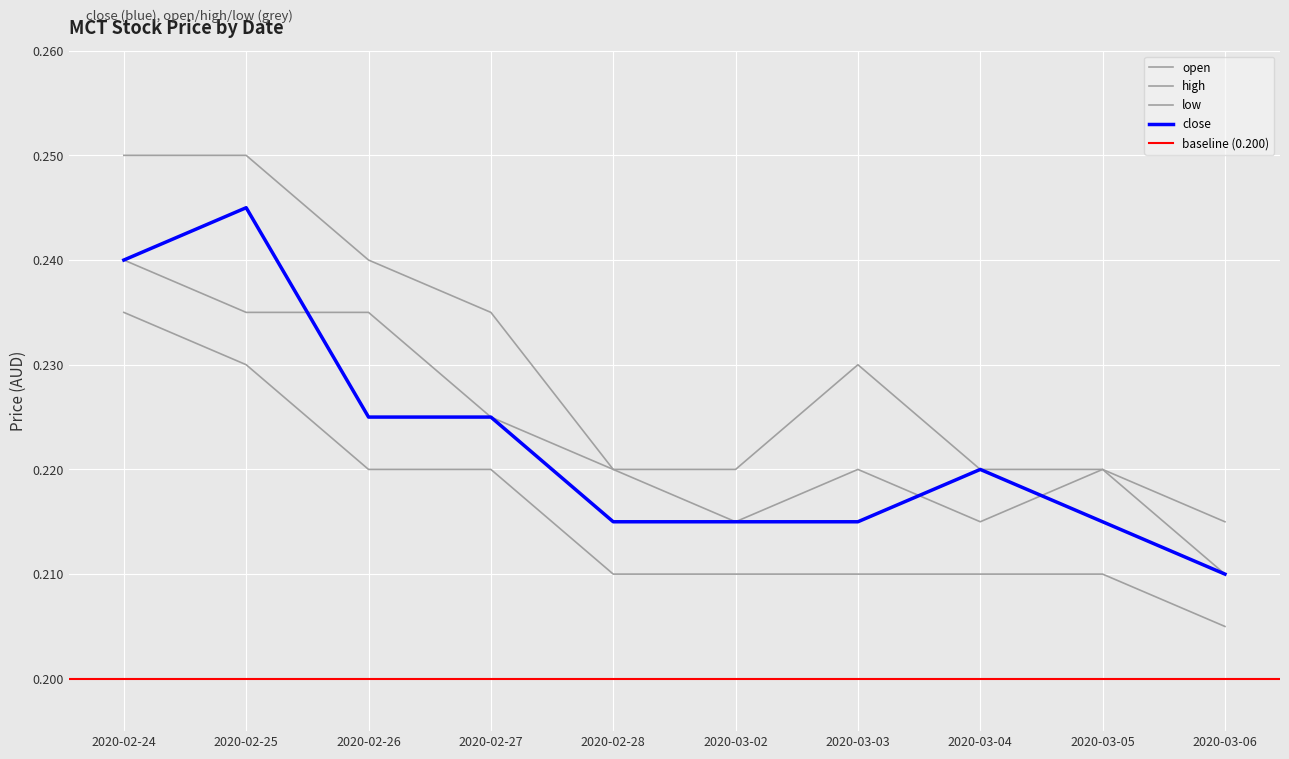

What are all the series names shown in the legend?

open, high, low, close